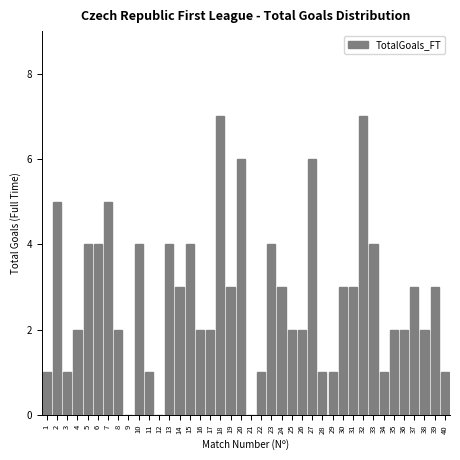

Between 31 and 27, which is larger?

27